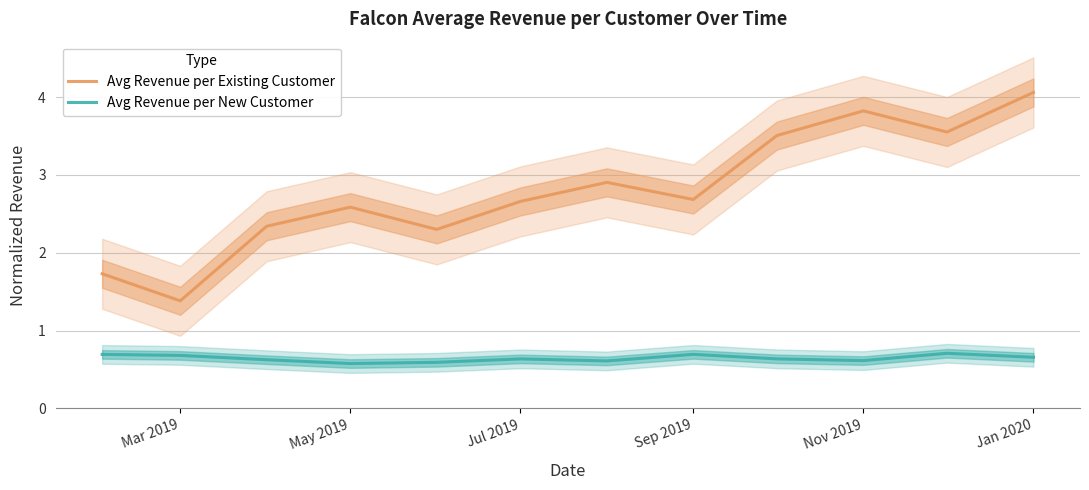

True or false: Avg Revenue per New Customer has a value of 0.7 at Sep 2019.

True